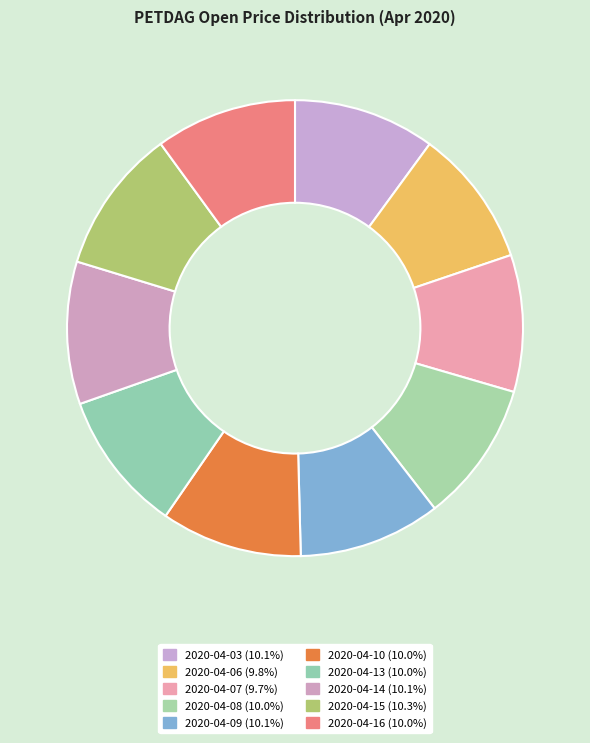

Does 2020-04-08 account for over 50% of the chart?

No